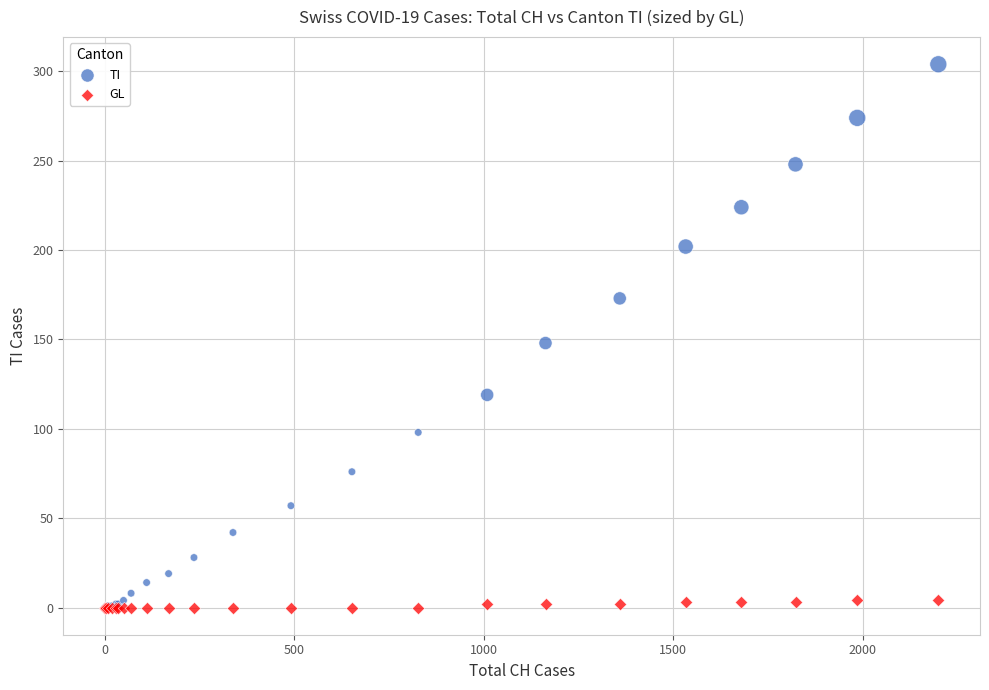

What are all the series names shown in the legend?

TI, GL